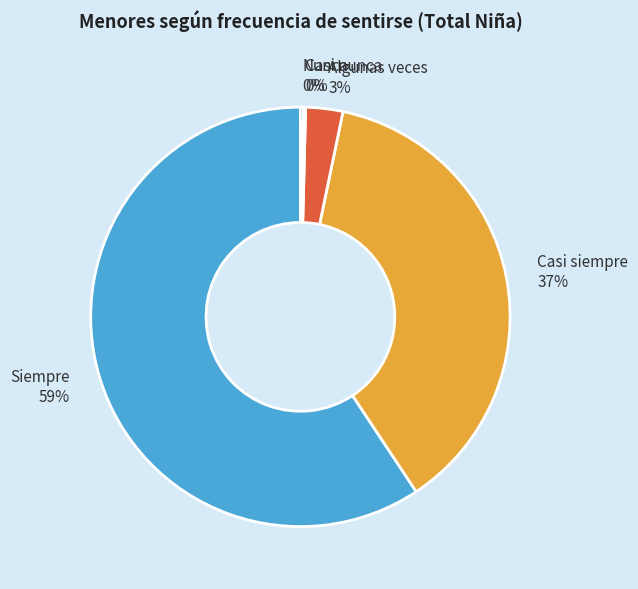

To the nearest percent, what is the difference between the Casi siempre and Siempre slice percentages?

22%